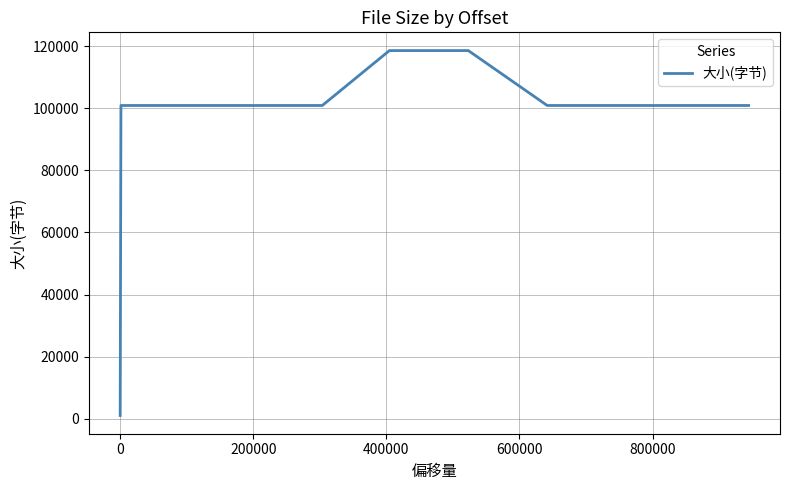

What is the greatest value displayed?

118538